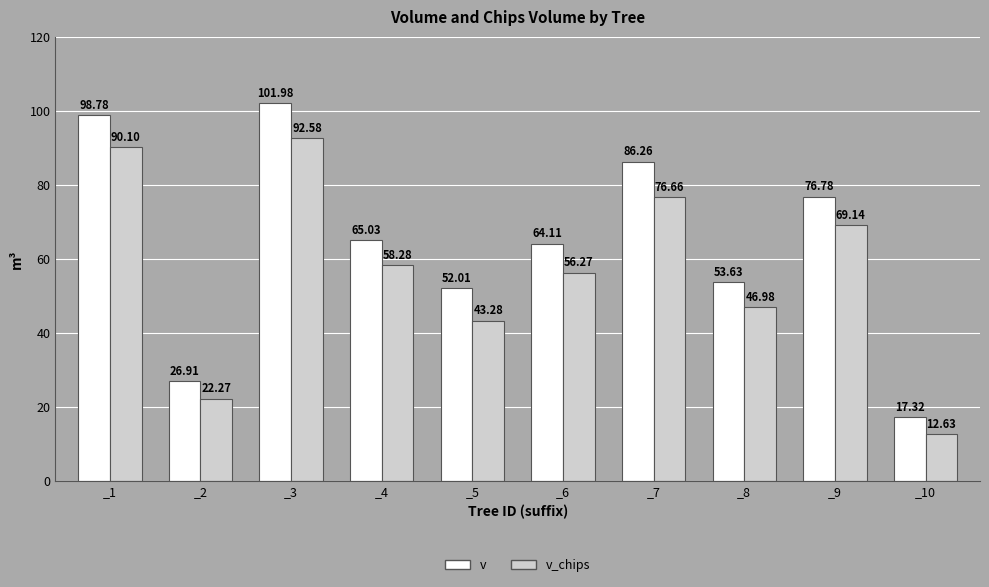

Which series has the largest total across all categories?

v